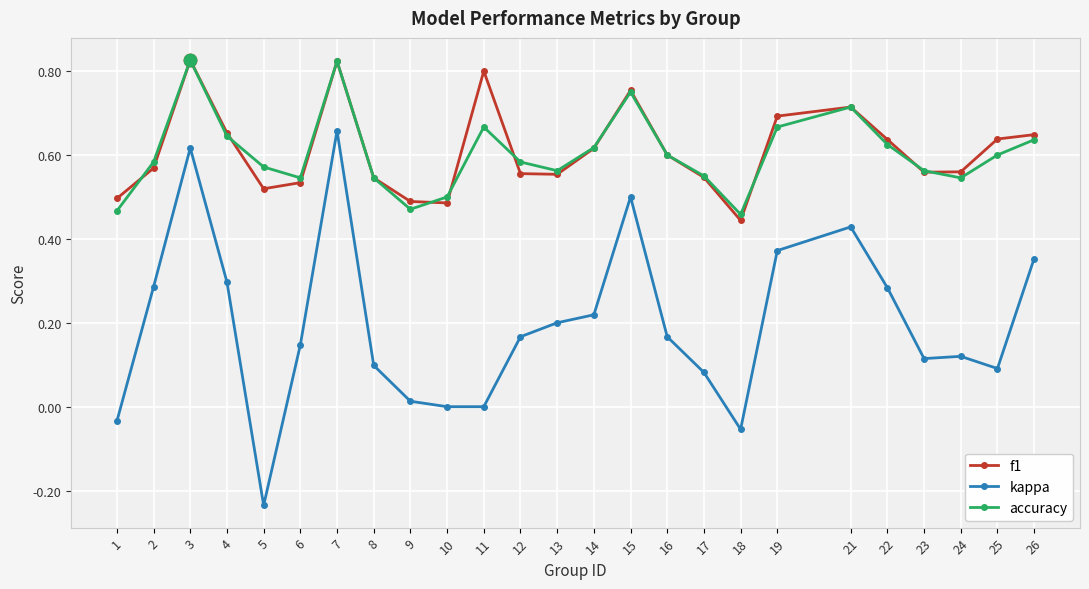

At how many categories does at least one series exceed 0?

25